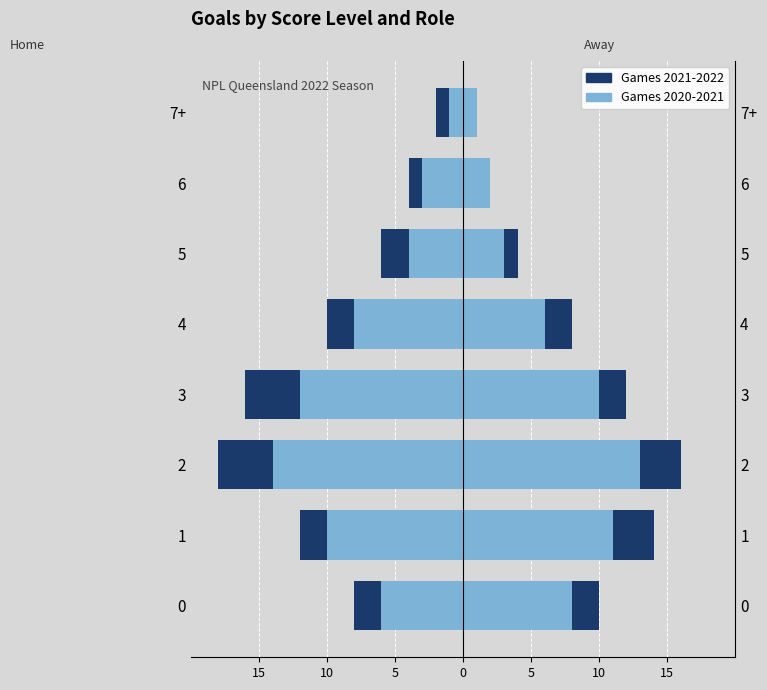

What is the difference between the maximum and minimum values in the Games 2020-2021 series?

13